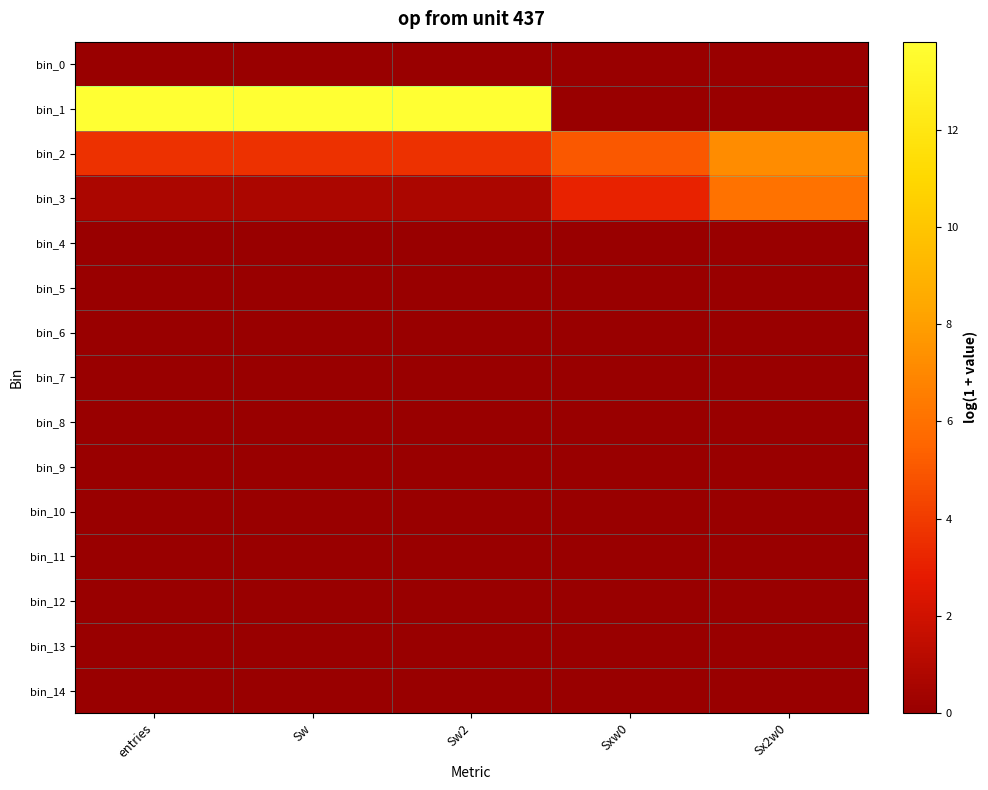

What is the difference between the highest and lowest values at Sx2w0?

7.2